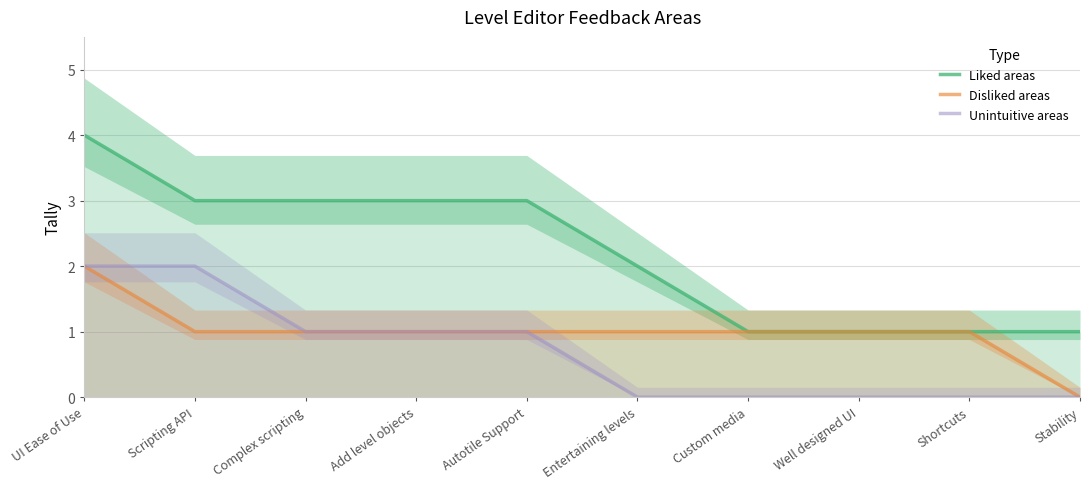

What is the label of the 10th point from the right?

UI Ease of Use